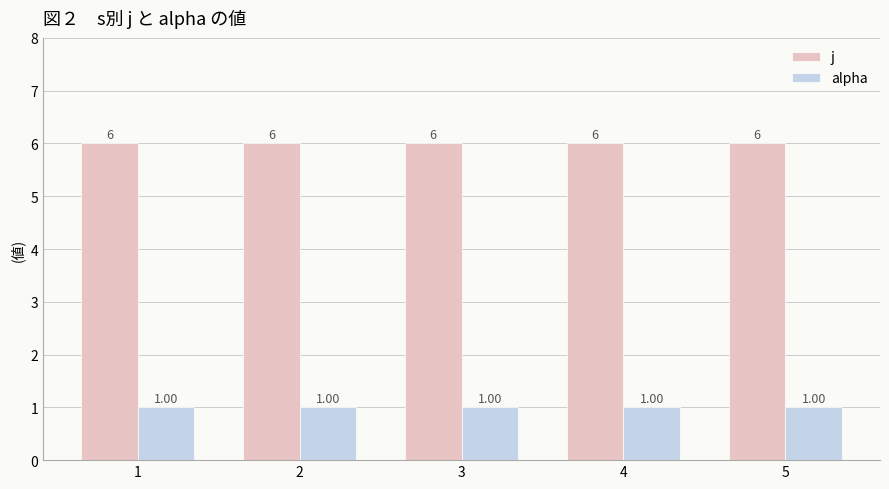

What is the sum of all alpha values?

5